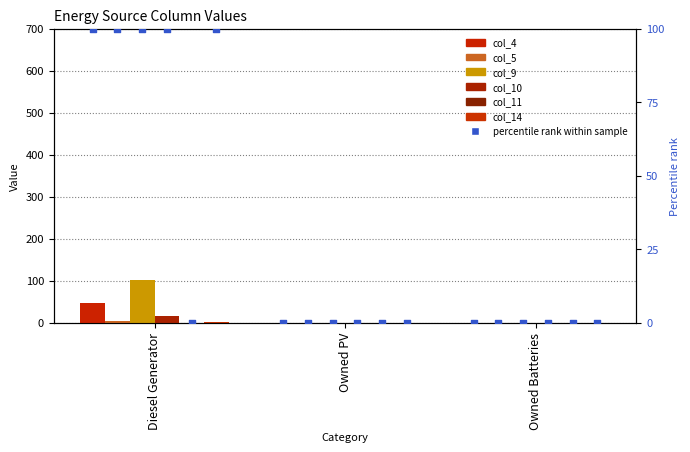

Is the value of col_4 at Diesel Generator greater than the value of col_14 at Diesel Generator?

Yes